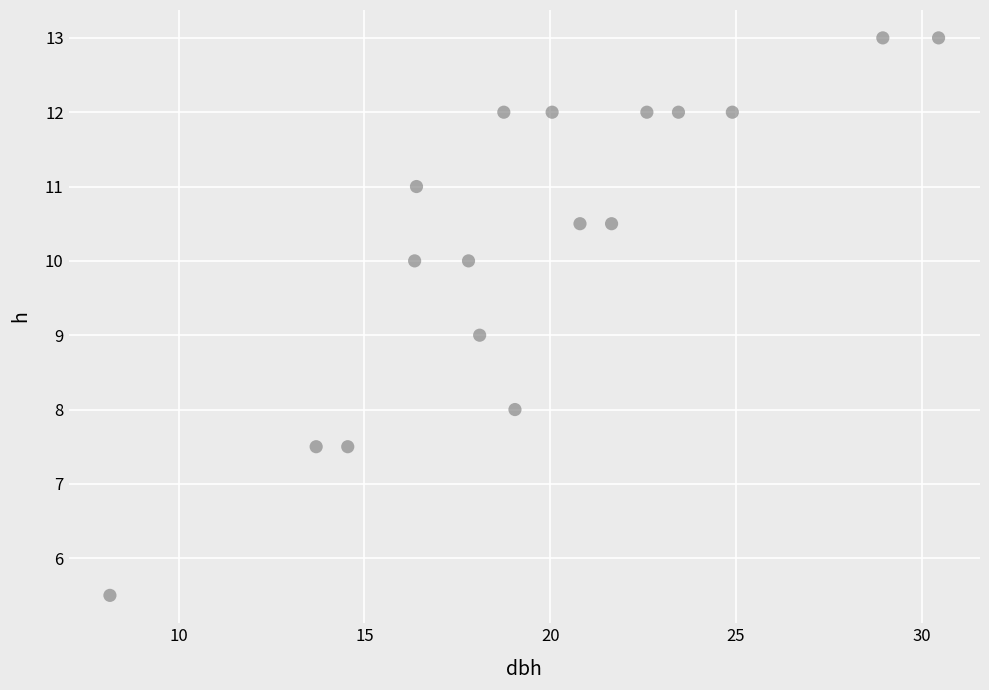

What is the range of X values (max minus min)?

22.3